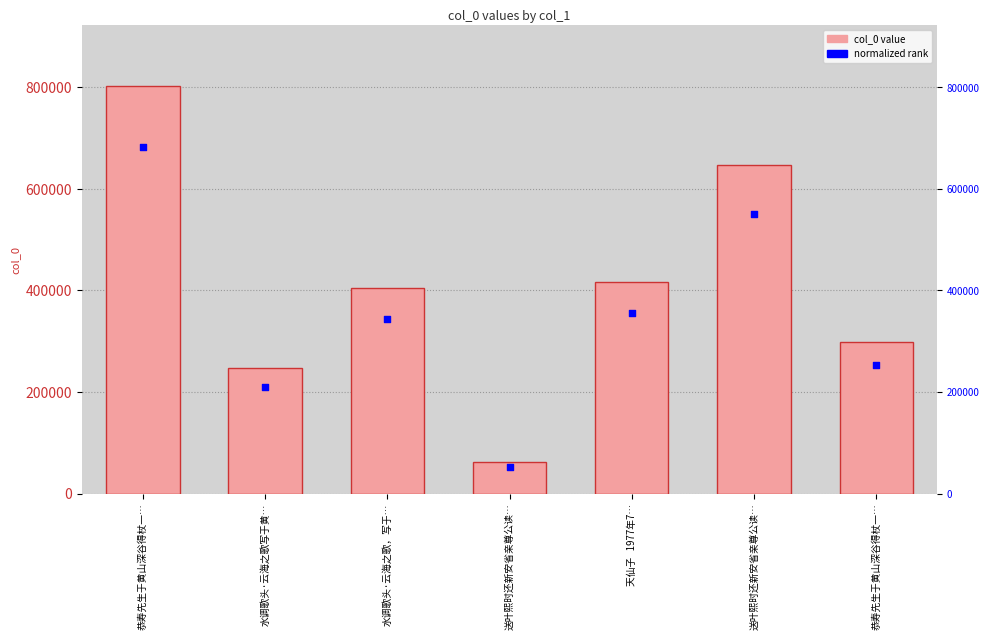

Which series reaches the minimum Y coordinate?

normalized rank